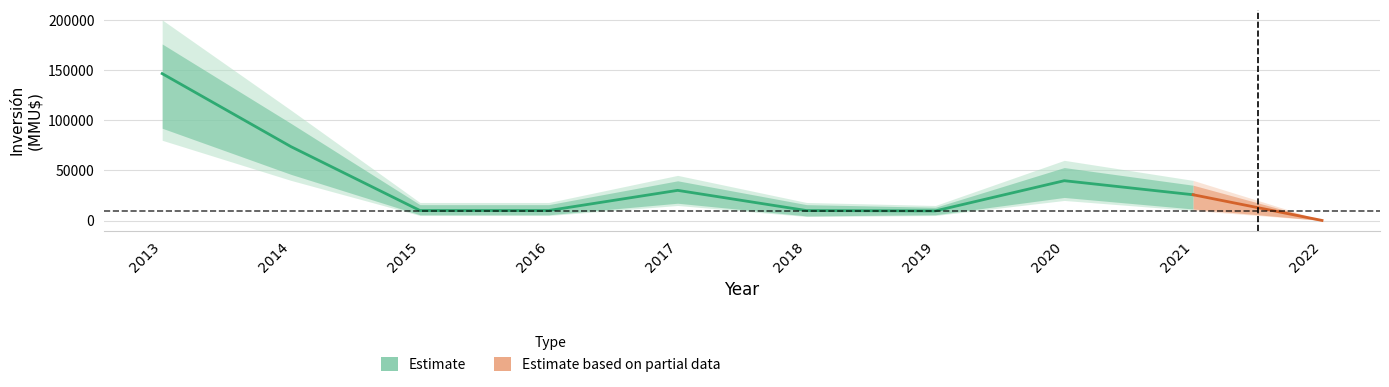

Is it true that Inversión Total (MMU$) equals 73610 at 2014?

True